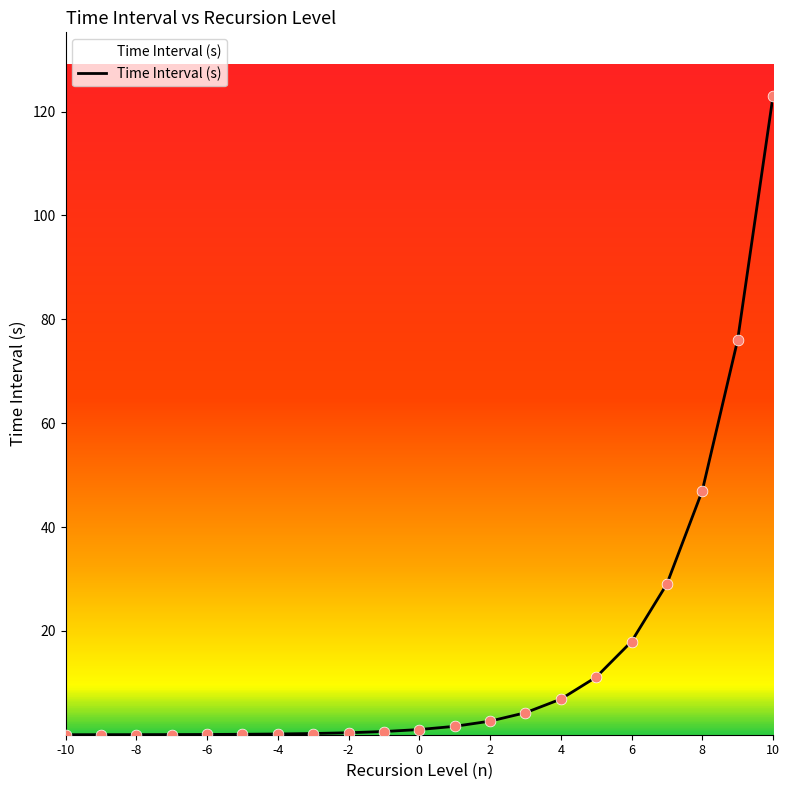

What is the difference between the maximum and minimum values?

123.0